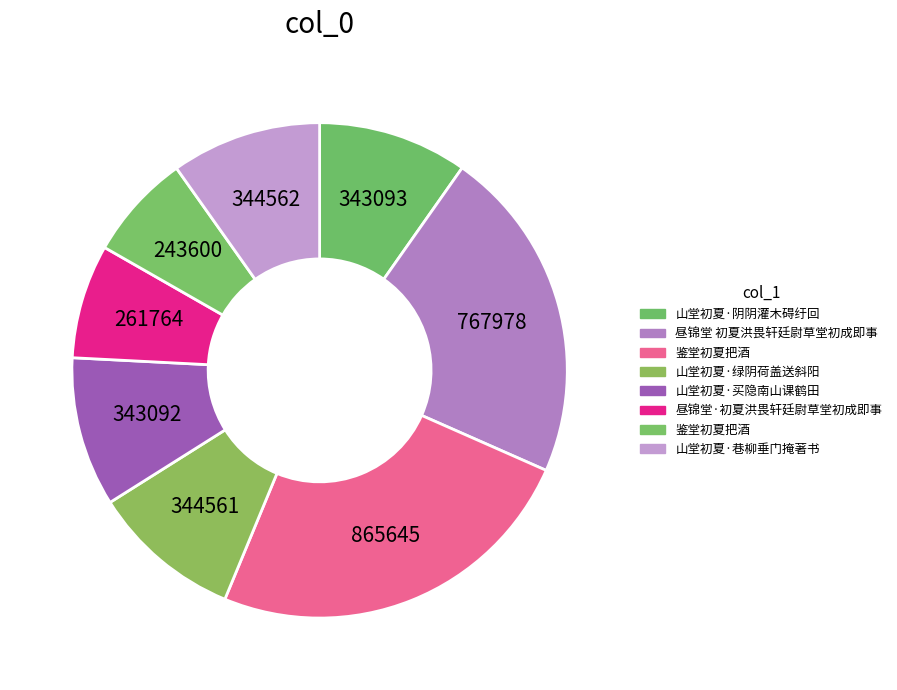

Which category has the smallest portion of the pie?

鉴堂初夏把酒